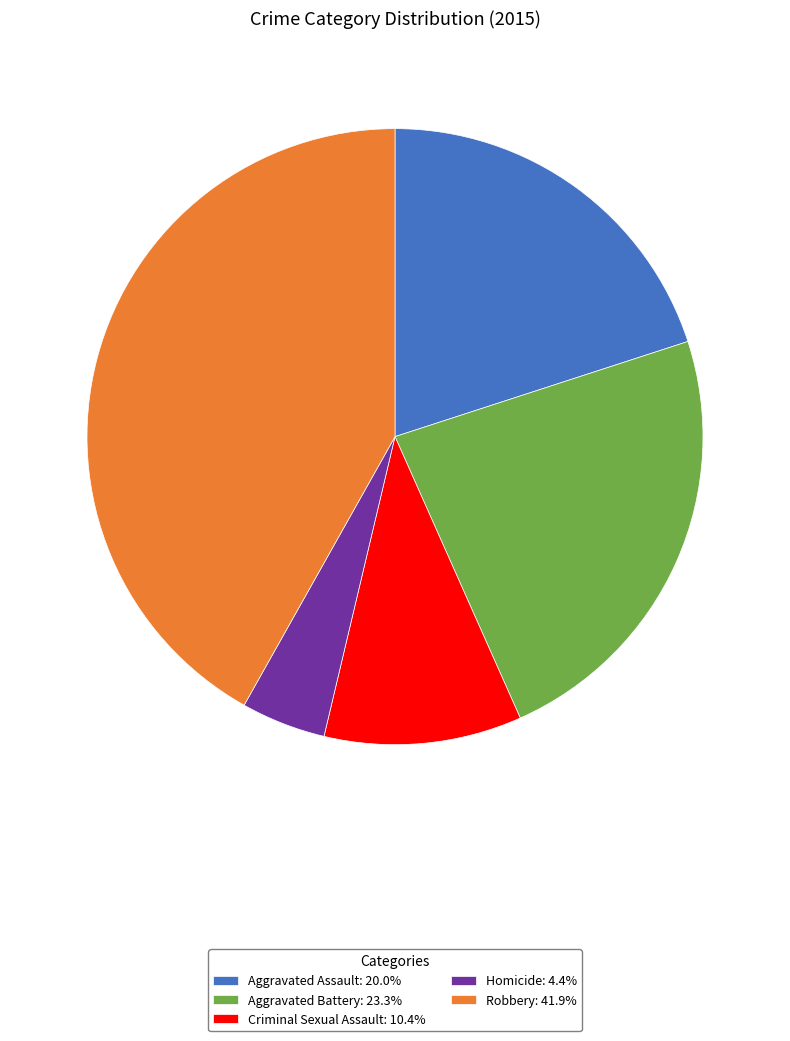

Which has a higher value, Aggravated Battery or Homicide?

Aggravated Battery